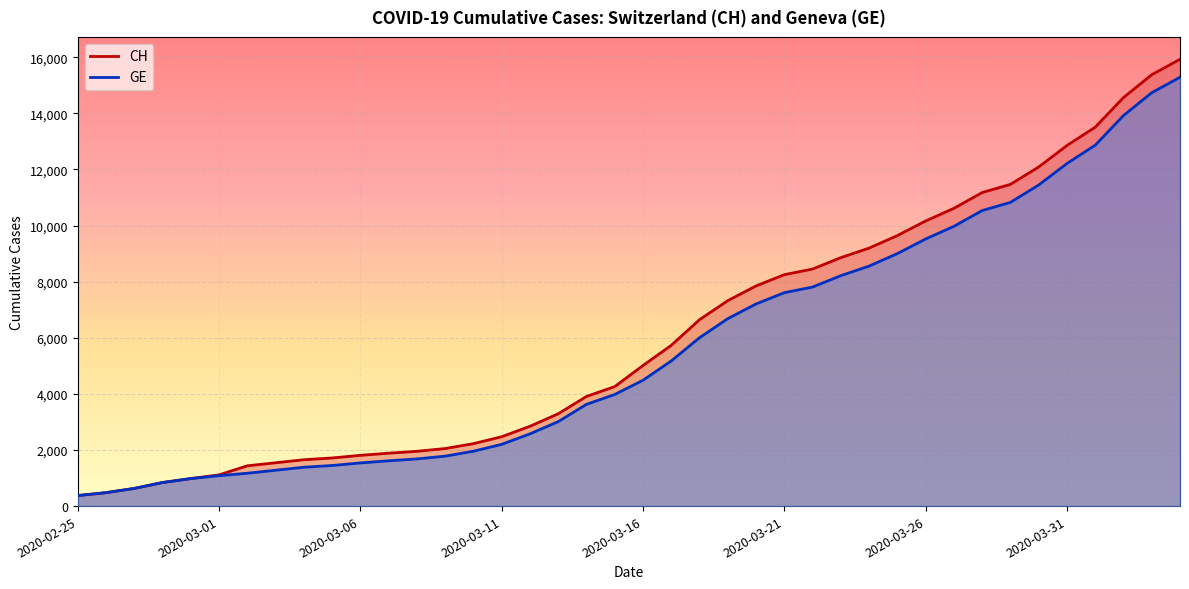

What is the approximate value of GE at 2020-02-29?

981